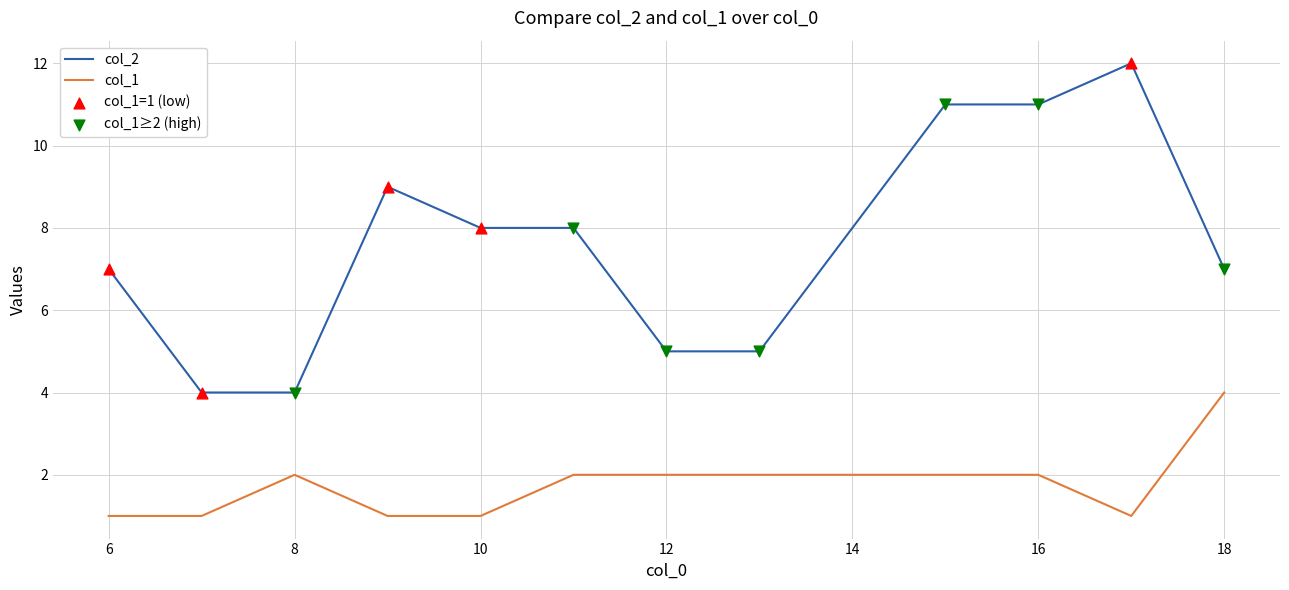

Which series has the widest spread of values?

col_2